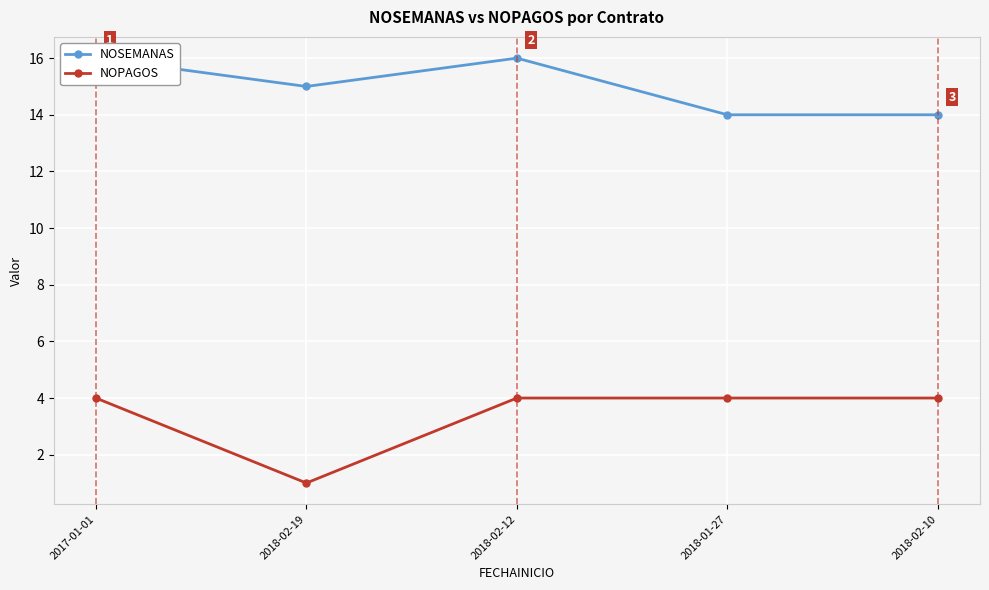

What is the difference between the maximum and minimum values in the NOSEMANAS series?

2